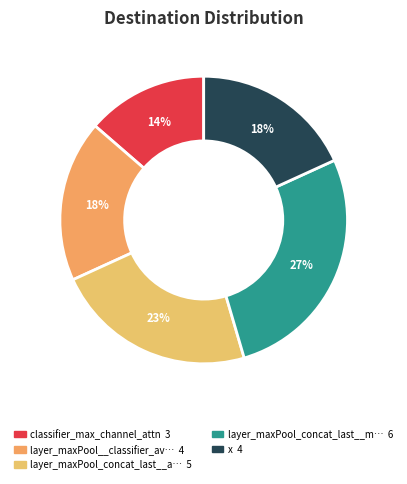

Rank the categories by value from highest to lowest.

layer_maxPool_concat_last__max, layer_maxPool_concat_last__avgPool, layer_maxPool__classifier_avgPool, x, classifier_max_channel_attn